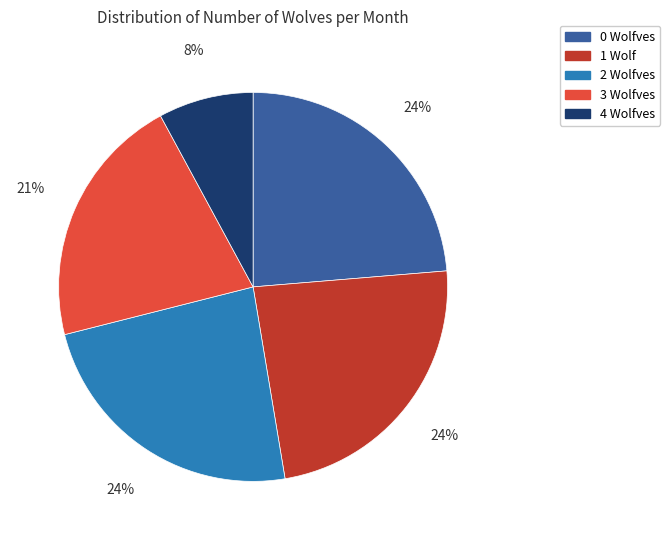

Is there any slice that represents more than half of the pie?

No